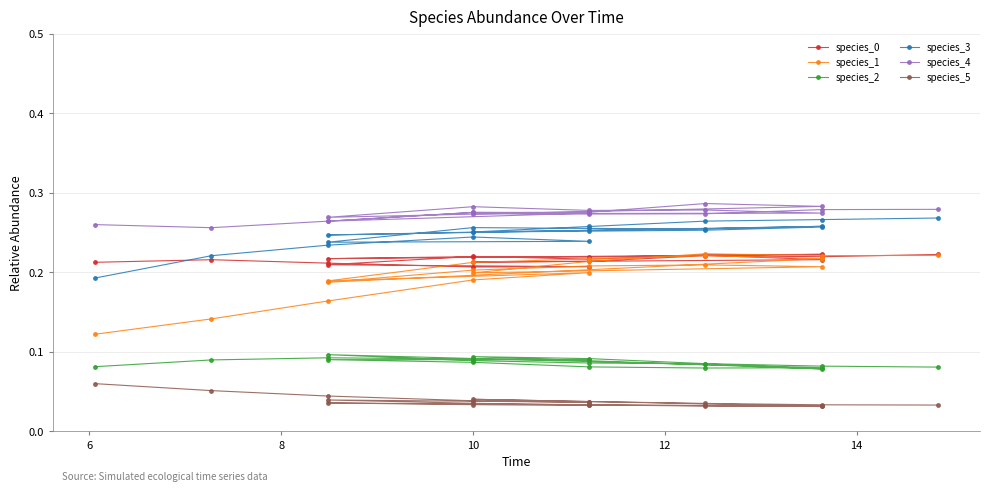

Is the value of species_3 at 16 greater than the value of species_4 at 19?

No